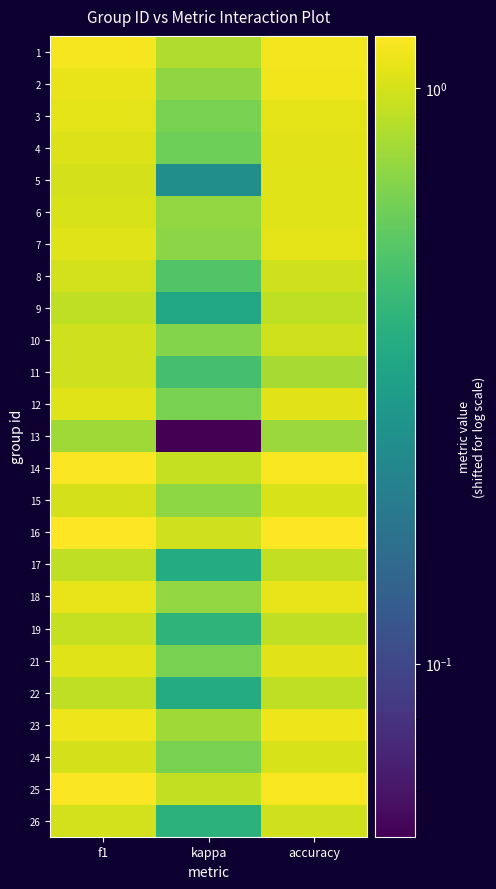

At which category is the sum across all series the highest?

f1